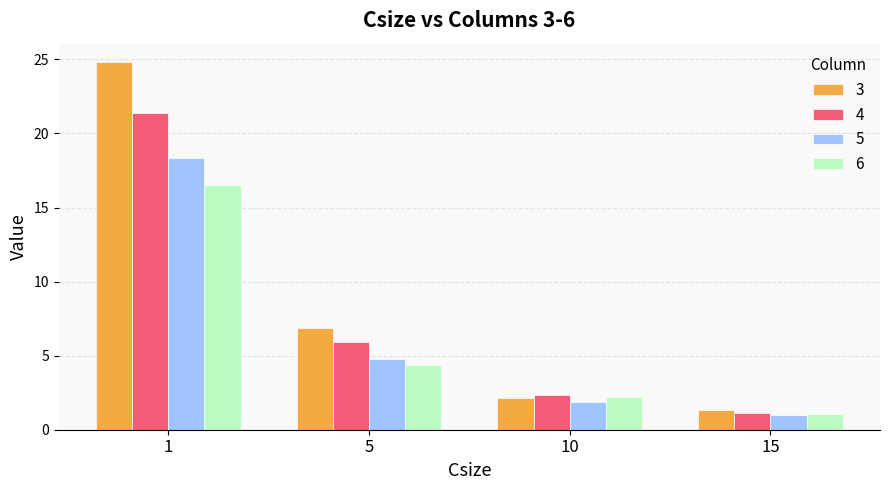

List the series in order of their overall mean, highest first.

3, 4, 5, 6